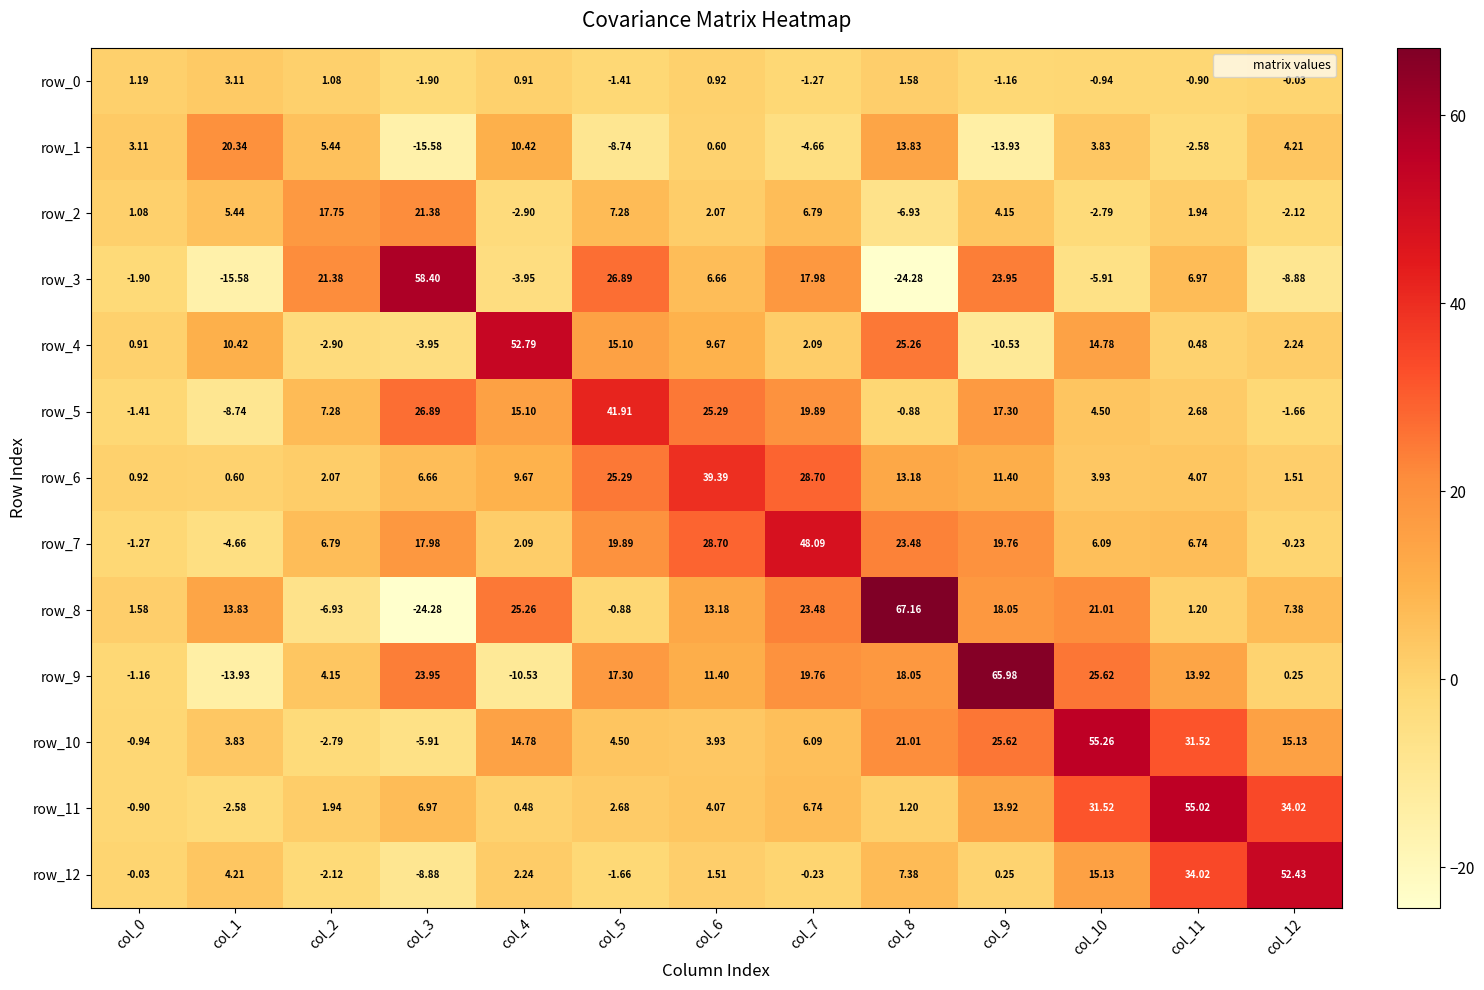

The row_3 series shows -1.9 at col_0. True or false?

True